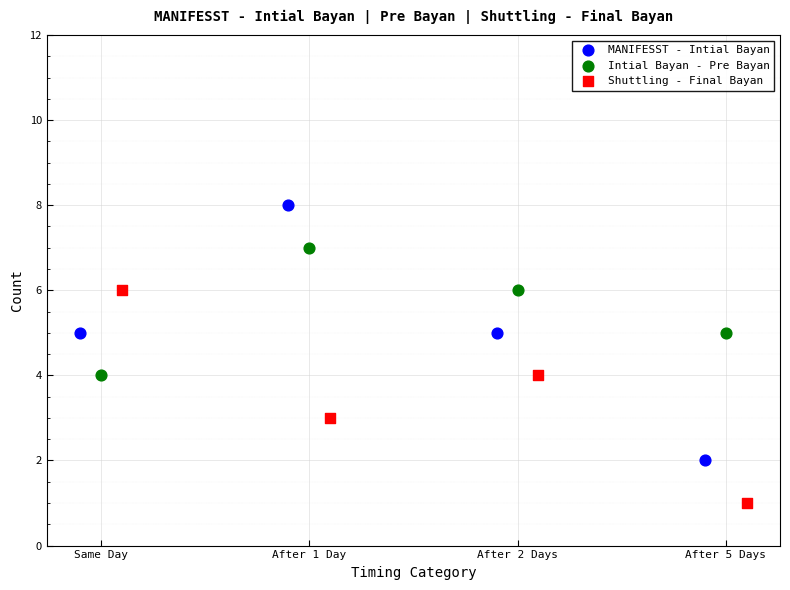

Which series contains the lowest Y value?

Shuttling - Final Bayan